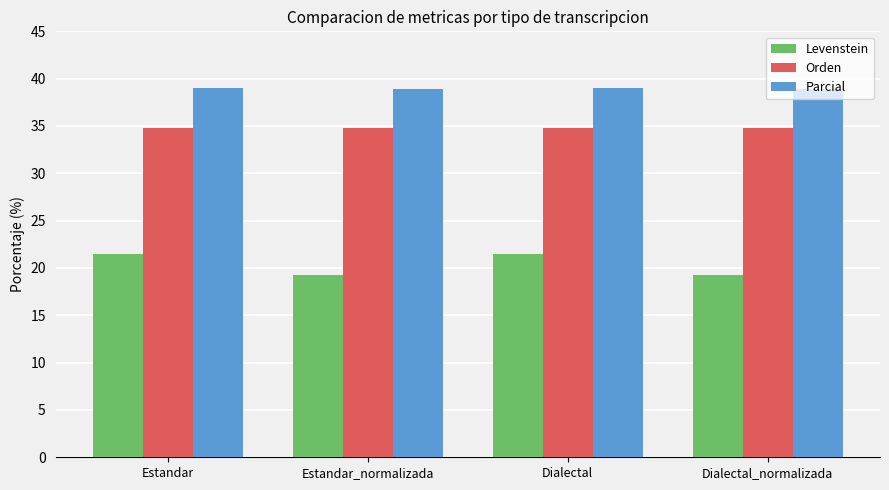

Is it true that Levenstein equals 21.4 at Estandar?

True